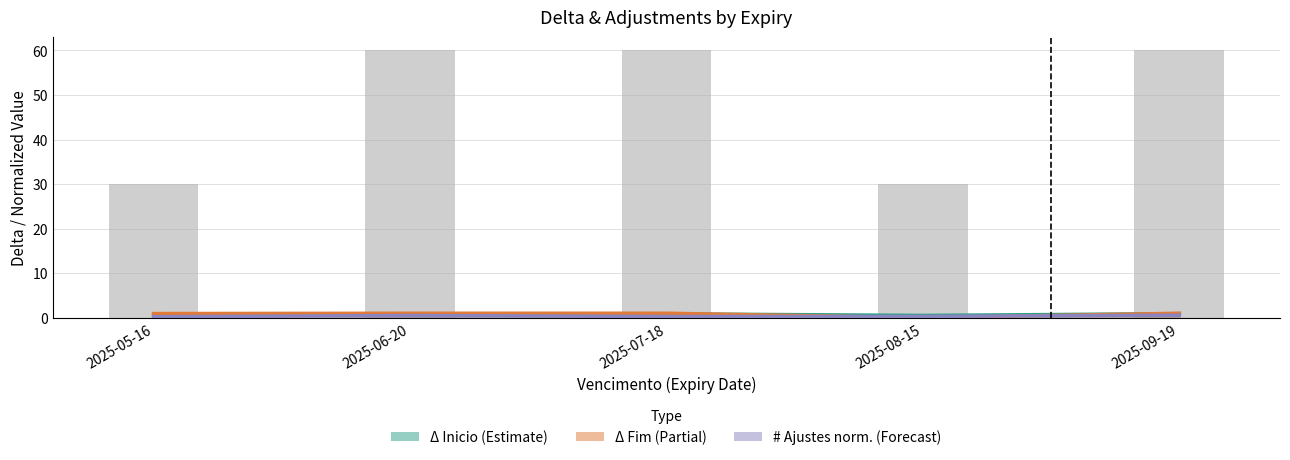

What is the average value of the # Ajustes (norm.) series?

0.4